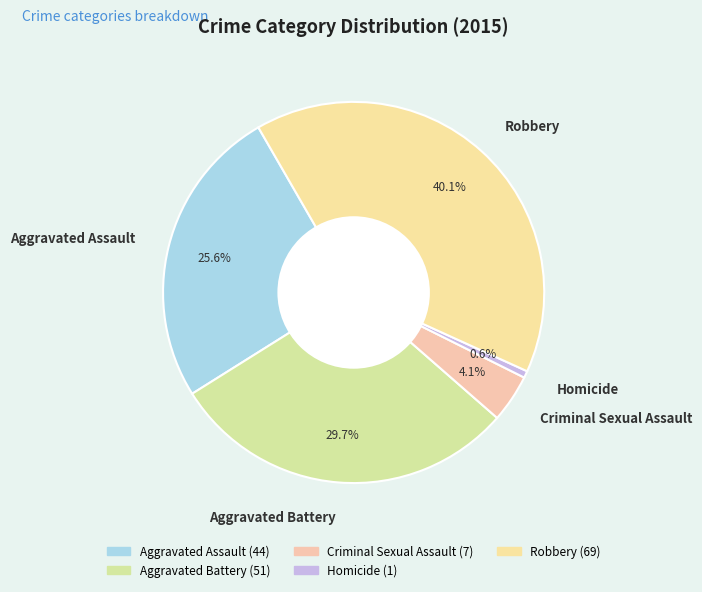

Which has a higher value, Homicide or Aggravated Assault?

Aggravated Assault